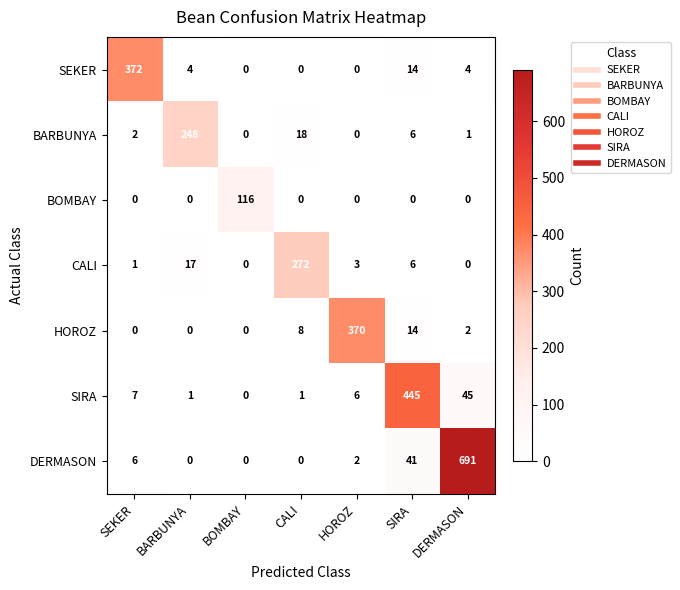

Rank the series by their maximum value, from lowest to highest.

BOMBAY, BARBUNYA, CALI, HOROZ, SEKER, SIRA, DERMASON